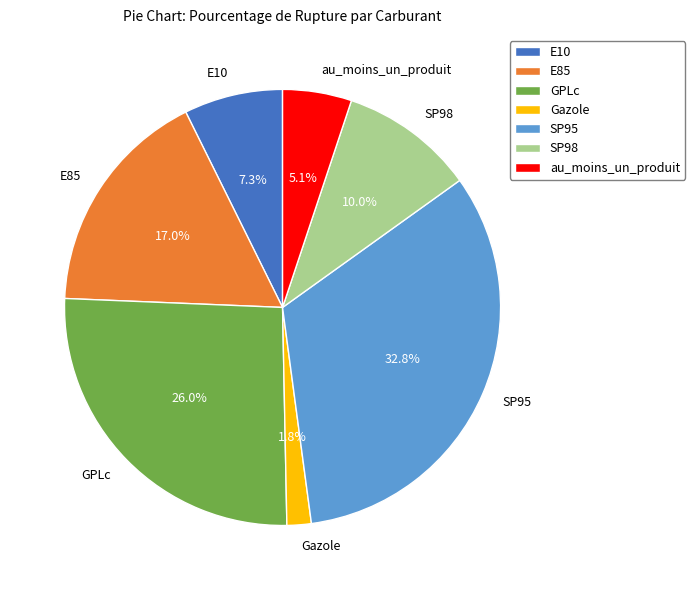

Does Gazole account for over 50% of the chart?

No